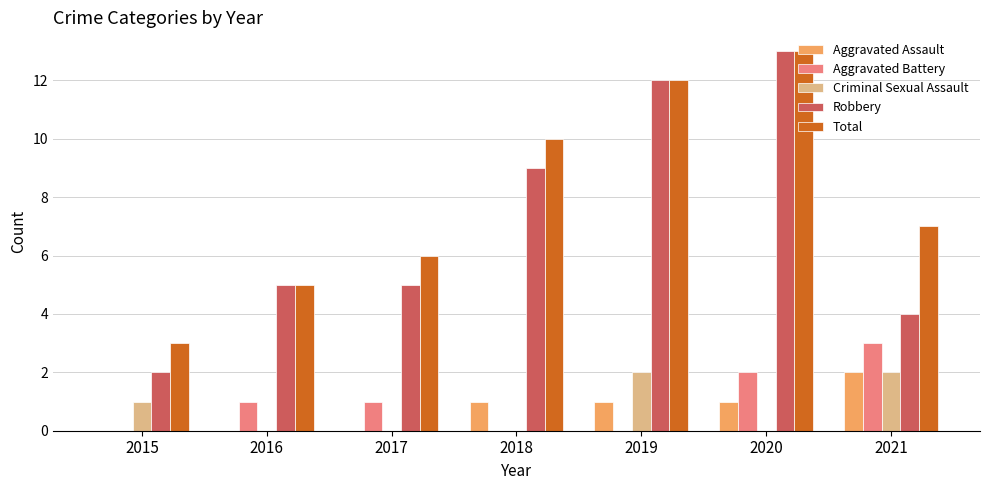

The Aggravated Assault series shows 0 at 2015. True or false?

True